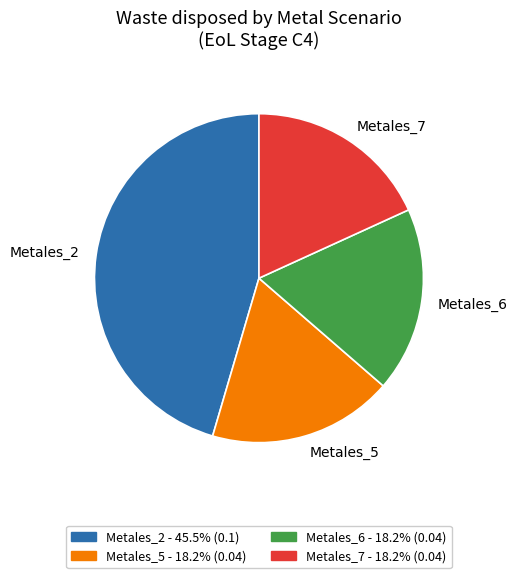

Which has a higher value, Metales_2 or Metales_5?

Metales_2